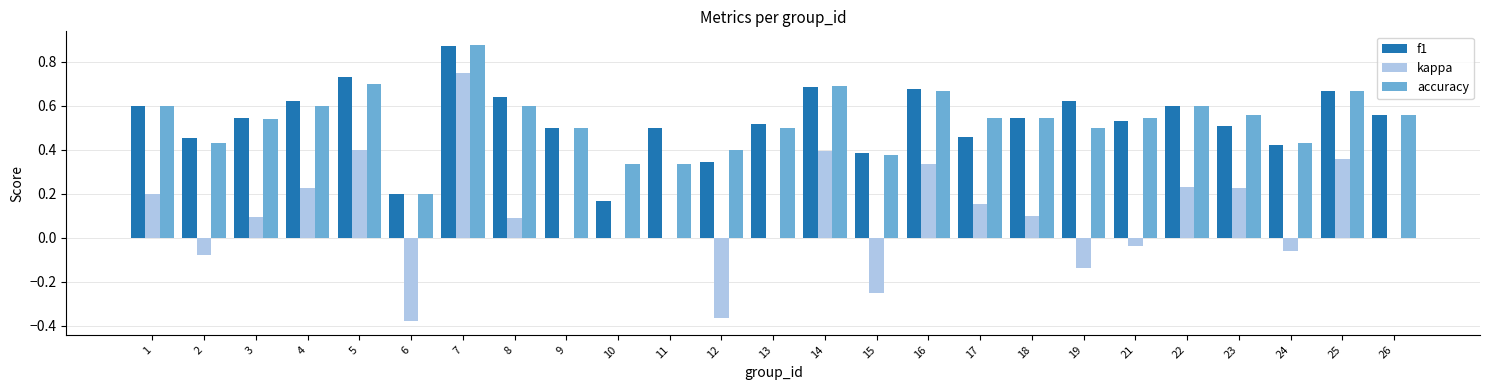

At which label does kappa reach its peak?

7